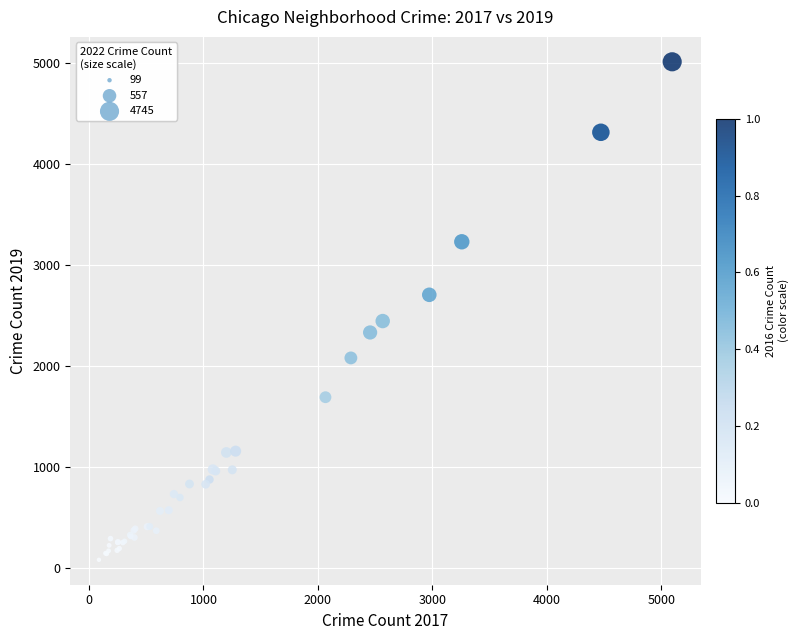

What Y value in the scatter plot is closest to 2542?

2441